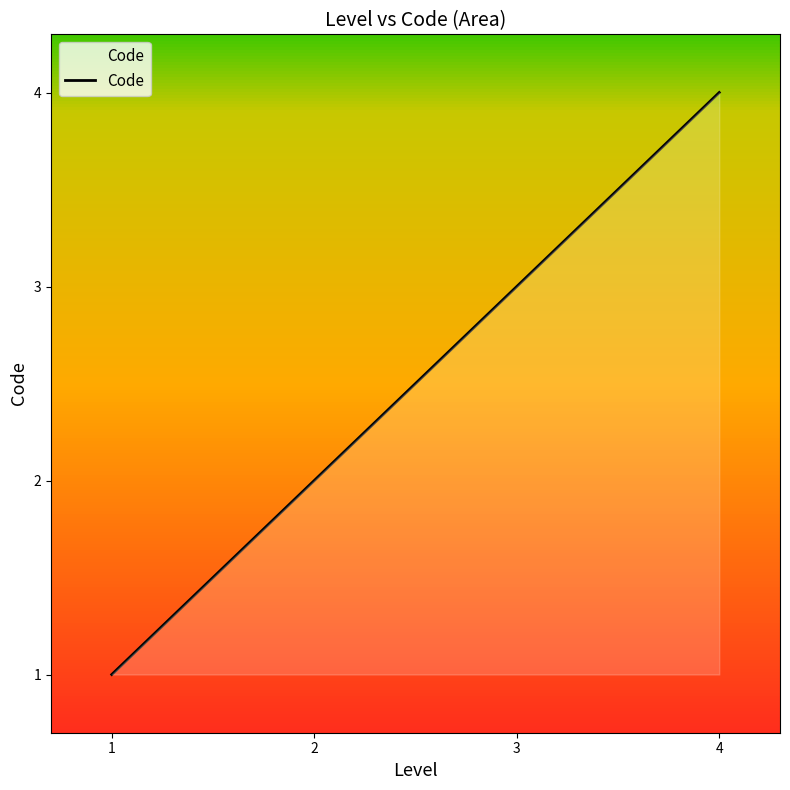

What is the difference between the second highest and second lowest values?

1